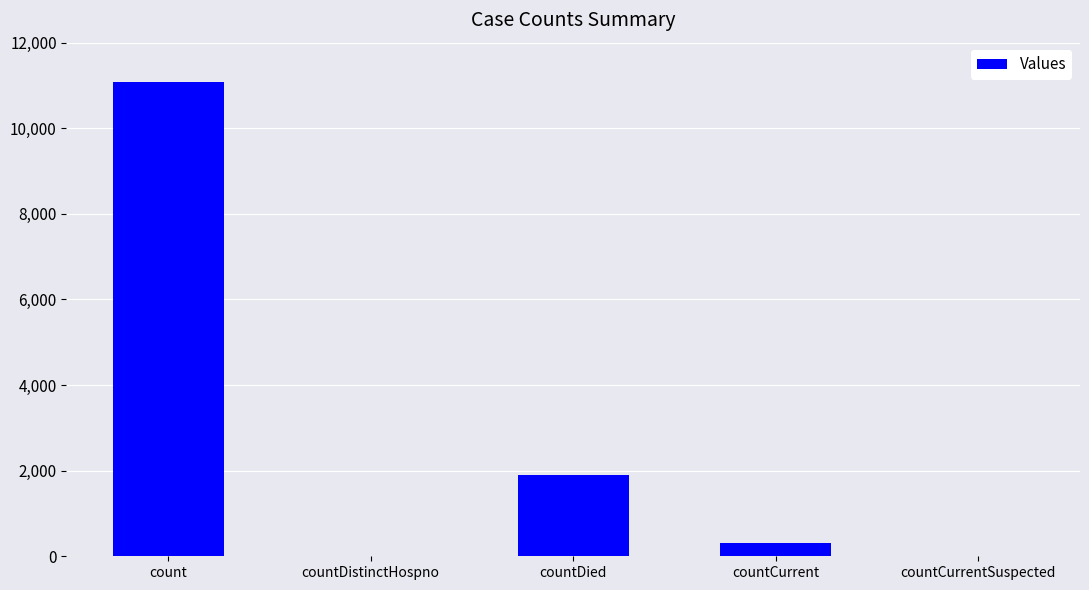

What is the sum of all values?

13301